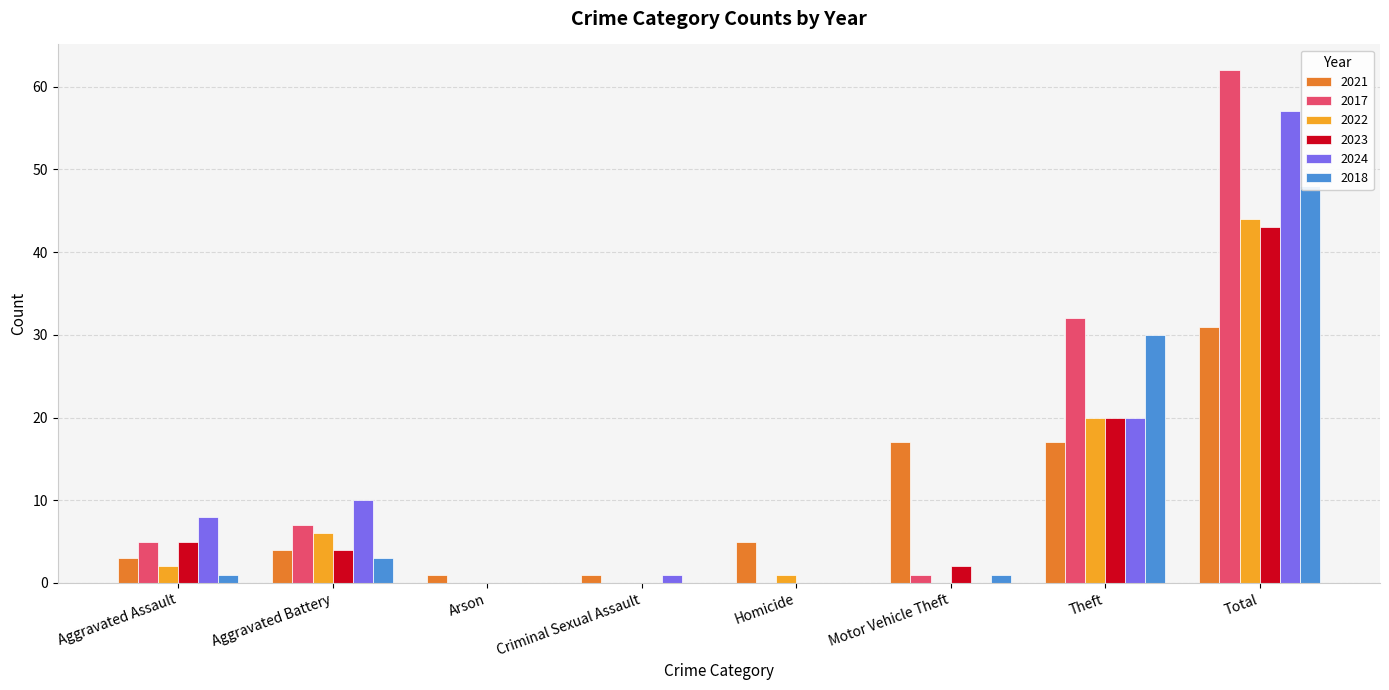

What is the average value of the 2024 series?

12